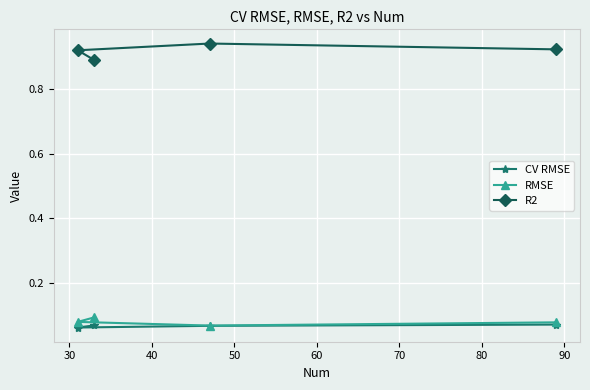

True or false: R2 and RMSE intersect in this chart.

False